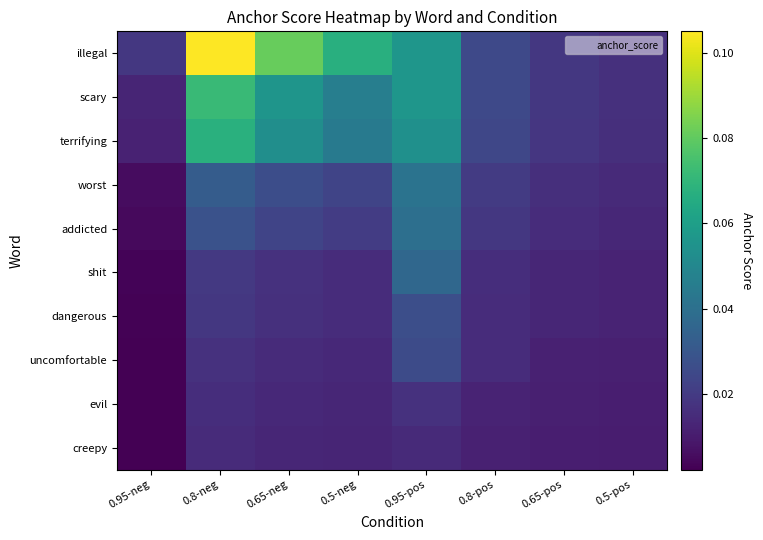

What is the difference between the highest and lowest values at 0.8-neg?

0.1